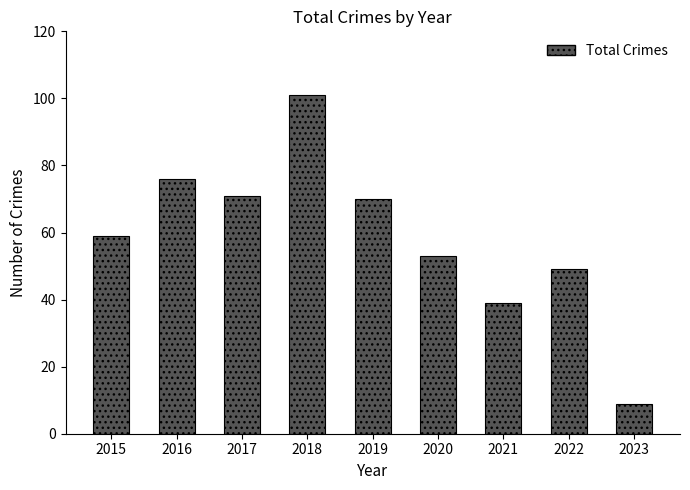

Does the chart contain stacked bars?

No